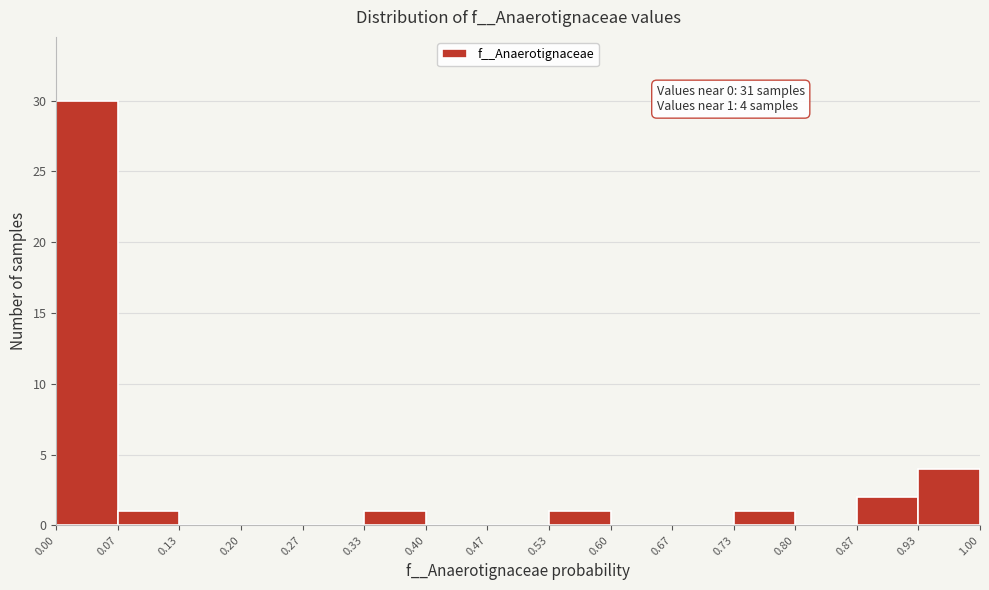

Which range on the x-axis has the tallest bar?

0.00 to 0.07